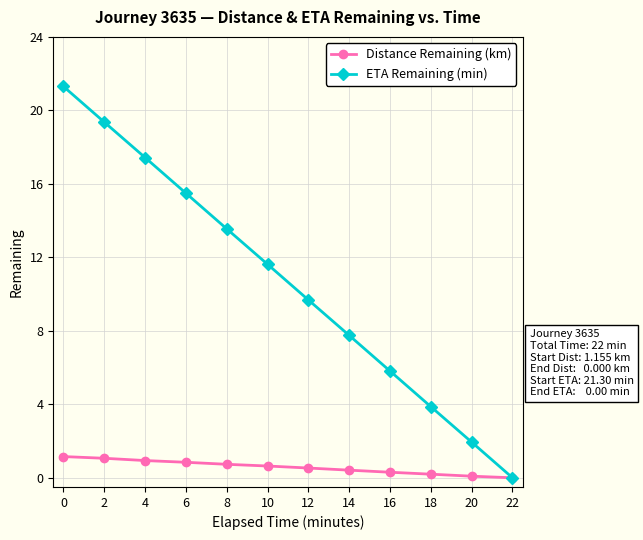

Which series has the largest range (max minus min)?

ETA Remaining (min)